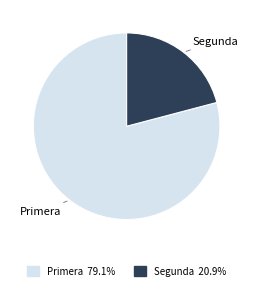

Does Segunda account for over 50% of the chart?

No